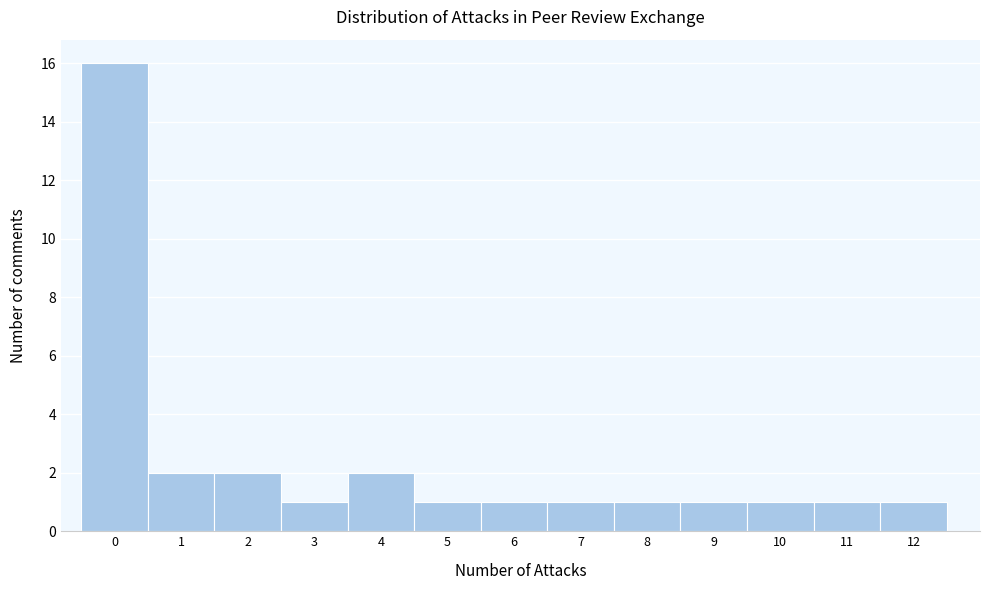

Which range on the x-axis has the tallest bar?

-0.5 to 0.5